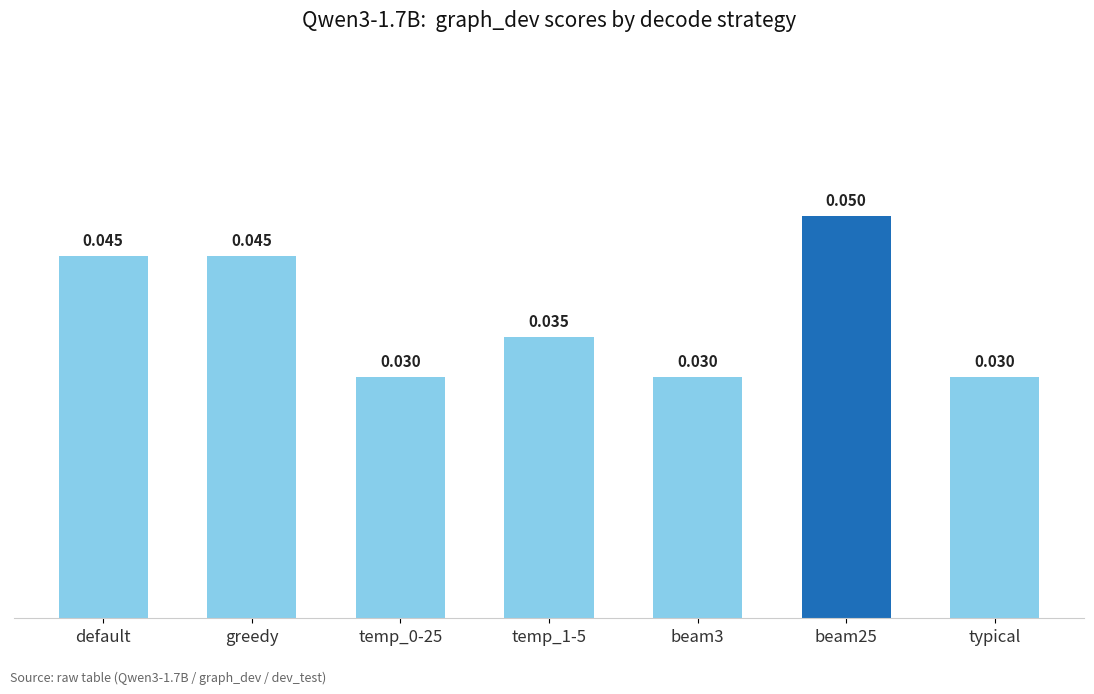

What is the label of the 2nd bar from the left?

greedy